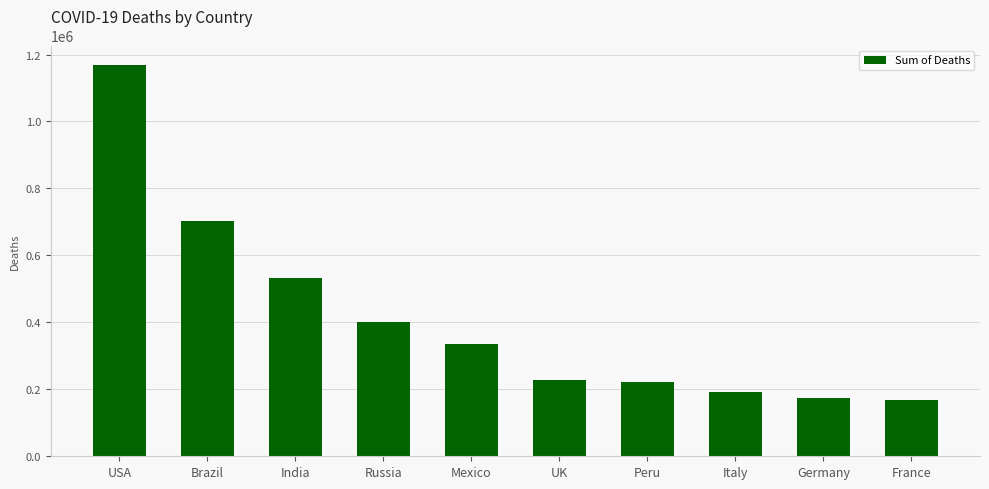

How many series are shown in this chart?

1